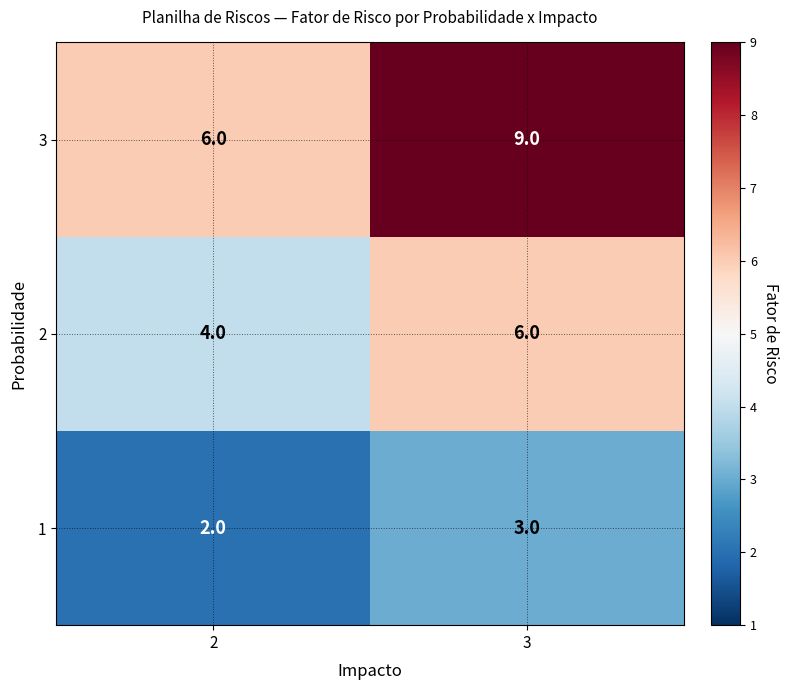

How many data points does each series have?

2